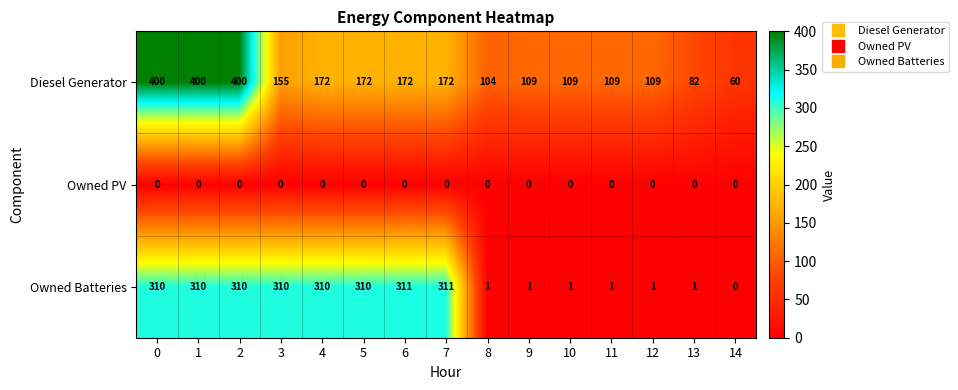

What is the greatest value displayed?

400